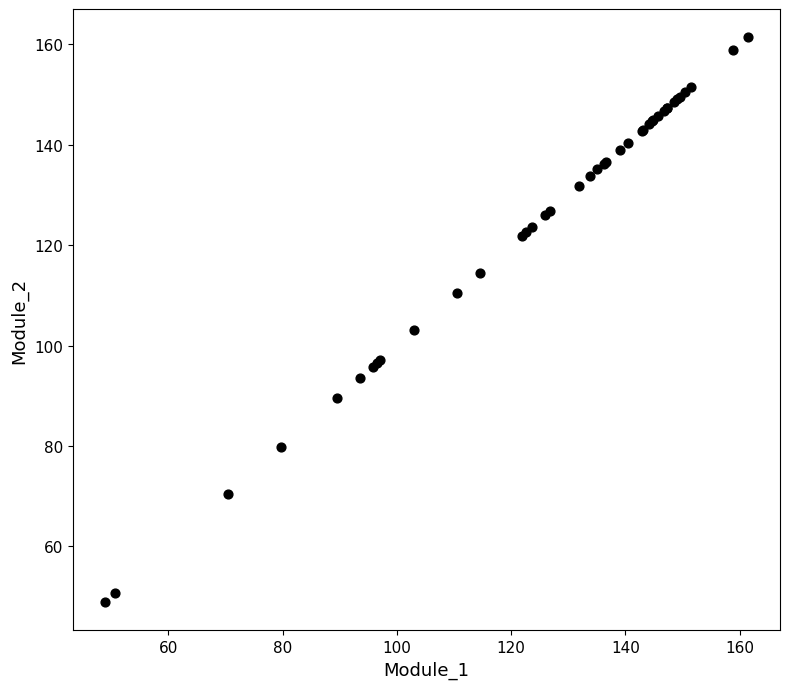

What Y value in the scatter plot is closest to 105?

103.1